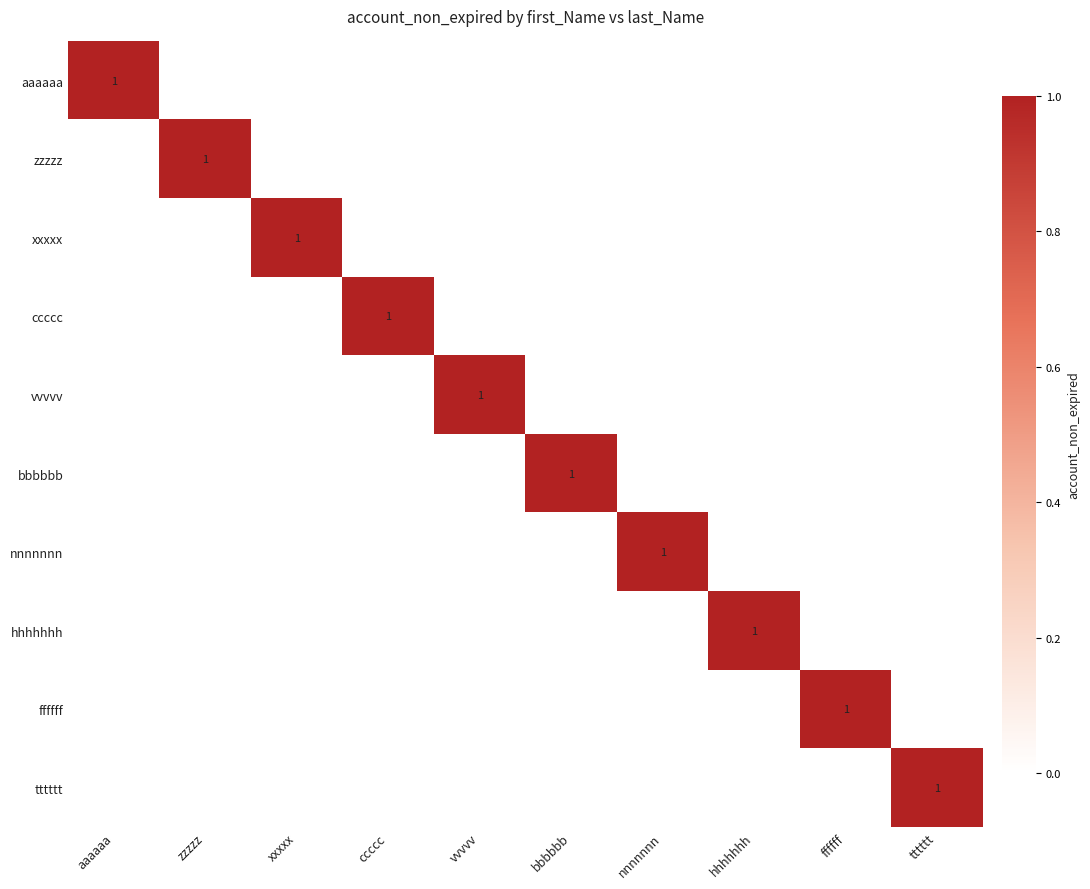

The value of bbbbbb at bbbbbb is 1. True or false?

True